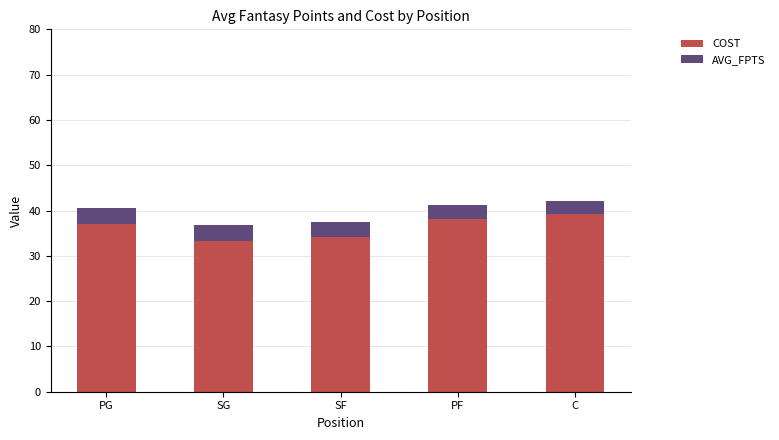

What is the sum of all COST values?

181.8